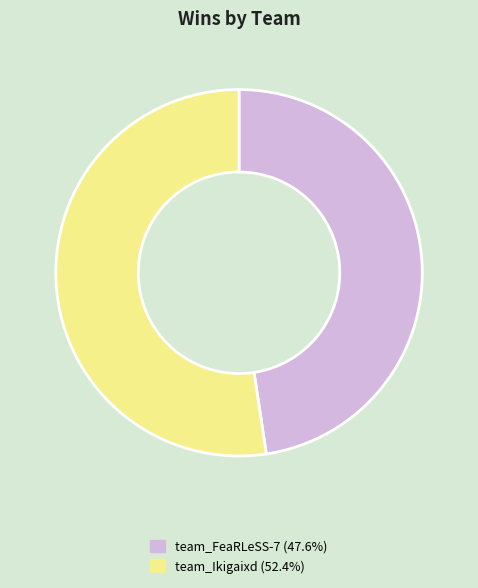

True or false: team_Ikigaixd accounts for 61% of the total.

False